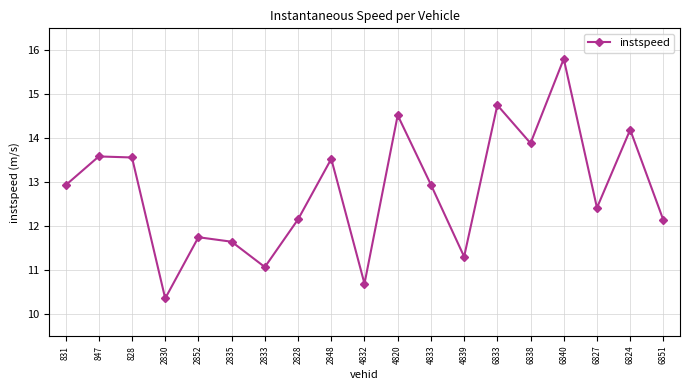

What is the sum of the values at 828 and 2828?

25.7